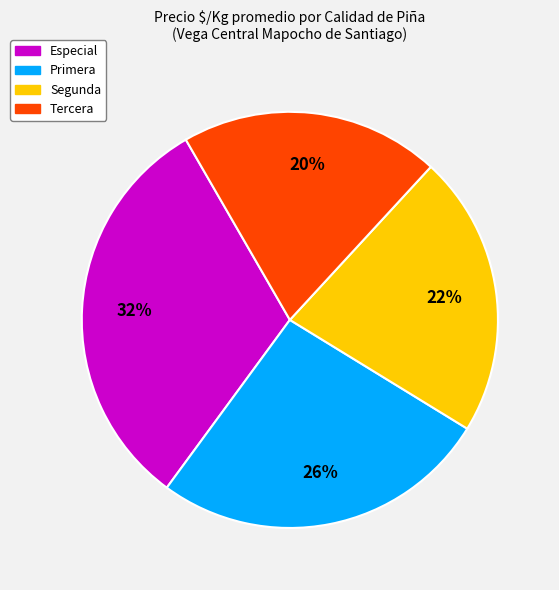

What is the smallest slice in the pie chart?

Tercera